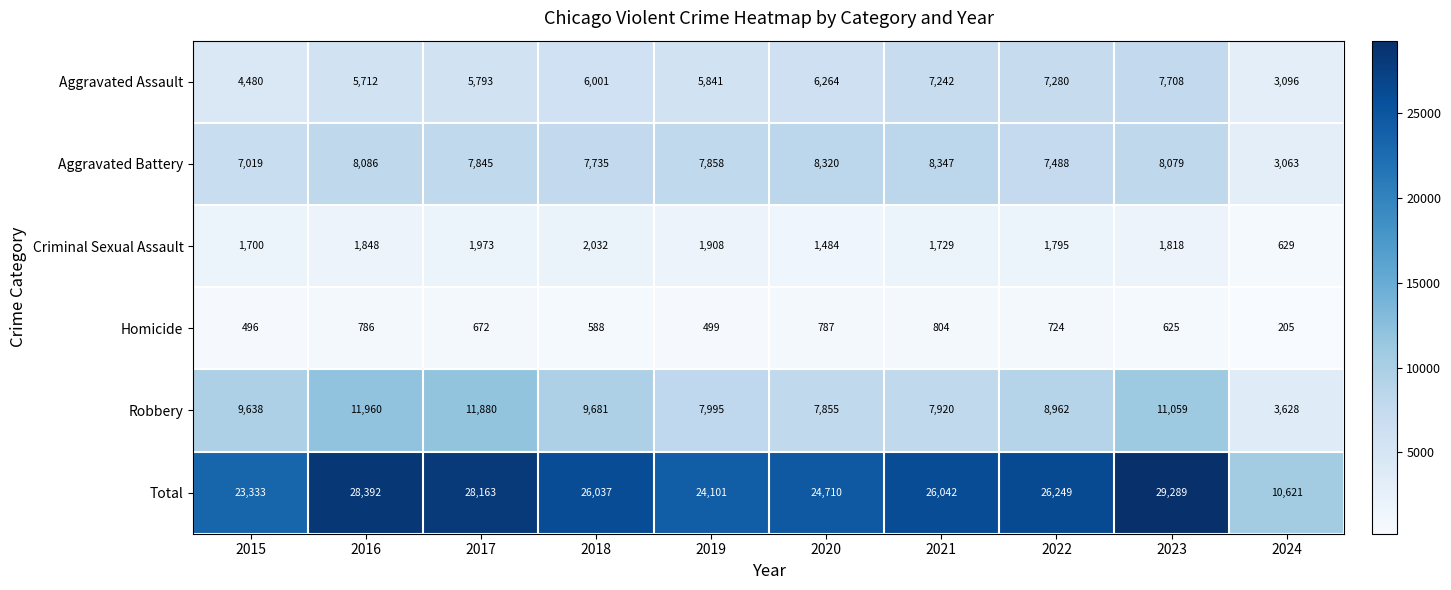

Count the number of categories in the chart.

10